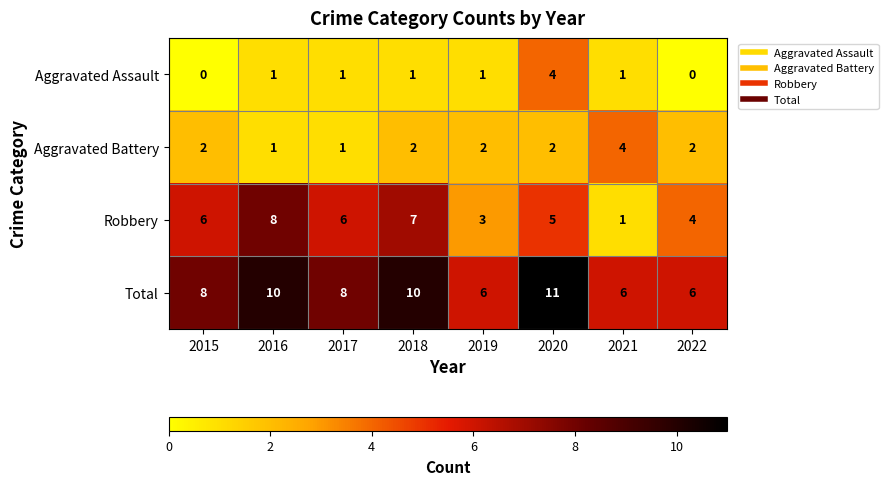

The Total series shows 1 at 2019. True or false?

False